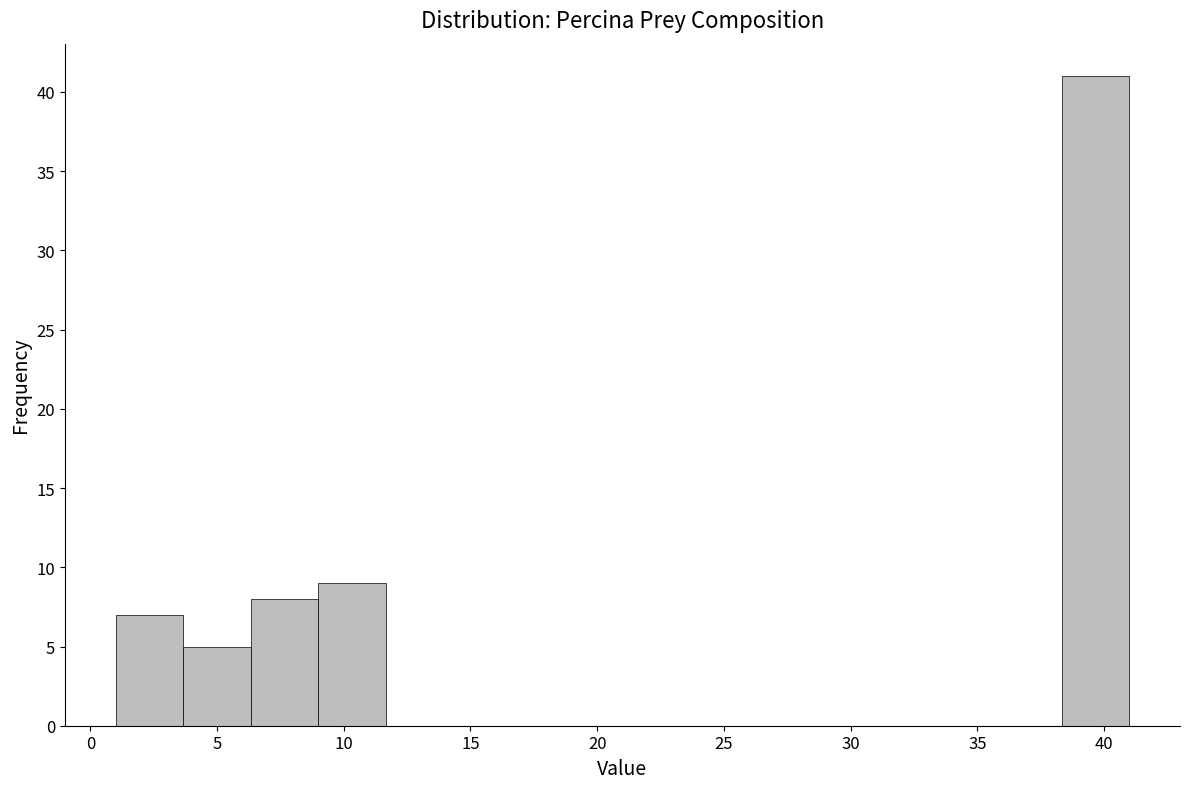

How tall is the bar that spans 38.5 to 41.0 on the x-axis? Neither the bar edges nor the heights are printed on the chart, so give them approximately, as read against the axes.

41